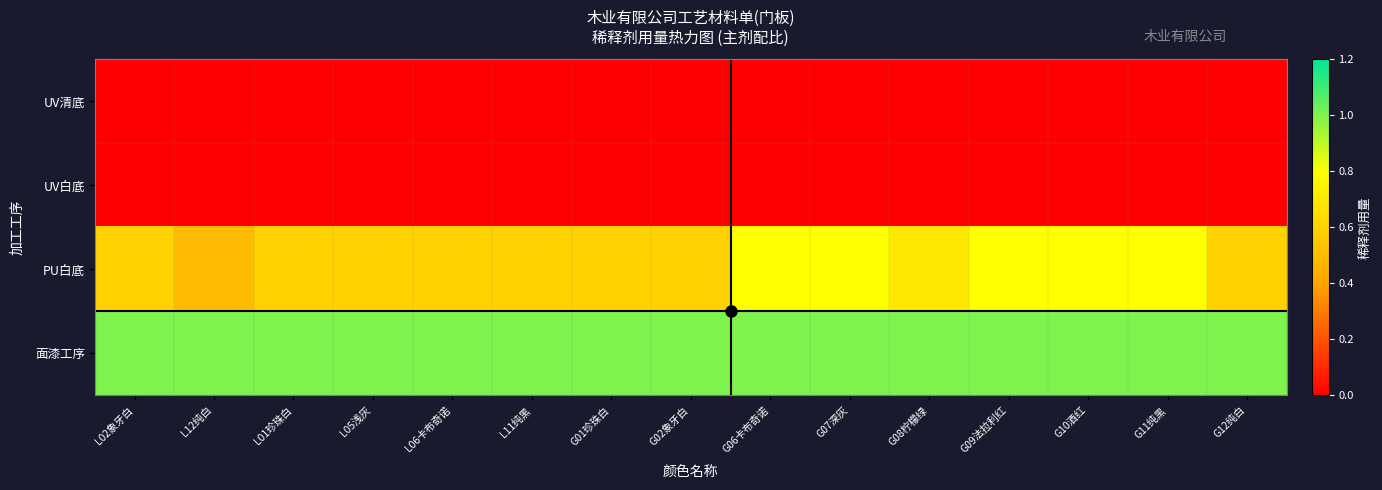

What is the spread (max minus min) of values at L01珍珠白?

1.0